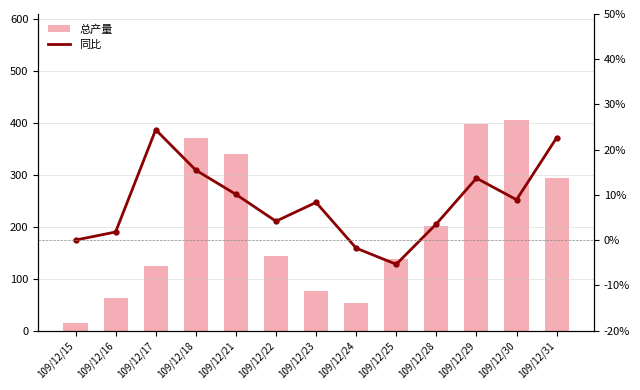

Read the 同比 value at 109/12/31.

22.6